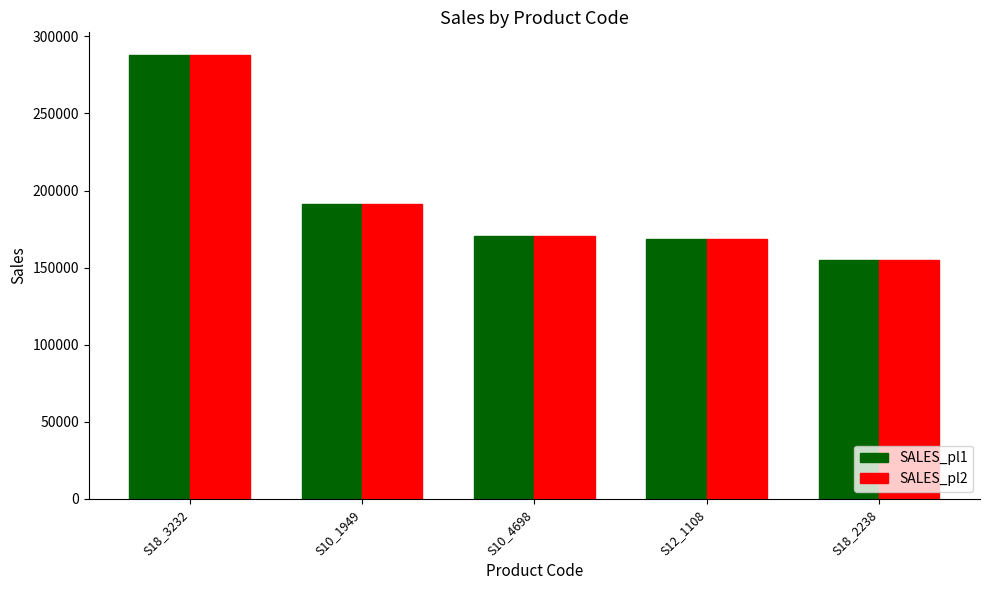

The value of SALES_pl1 at S18_3232 is 288245.4. True or false?

True